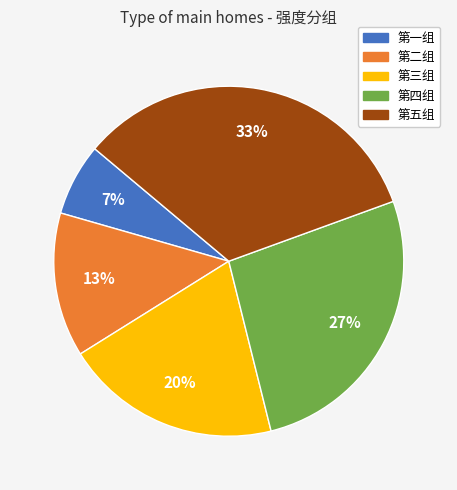

To the nearest percent, what portion does 第五组 represent?

33%